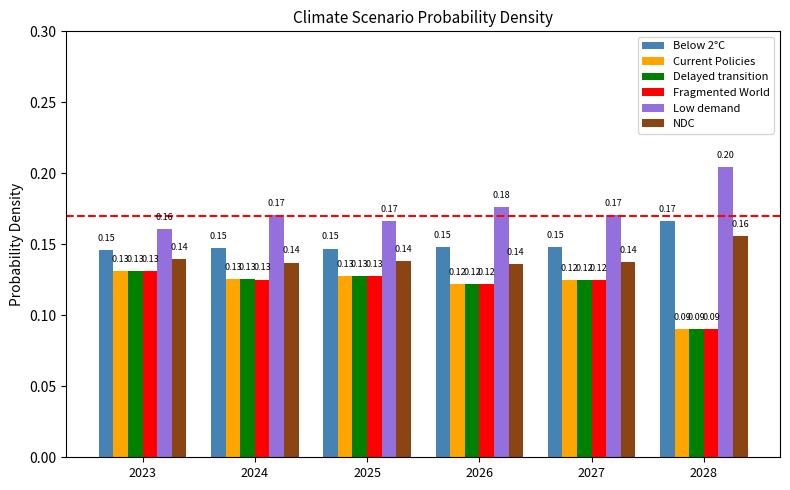

At which label is Low demand closest to 0?

2023